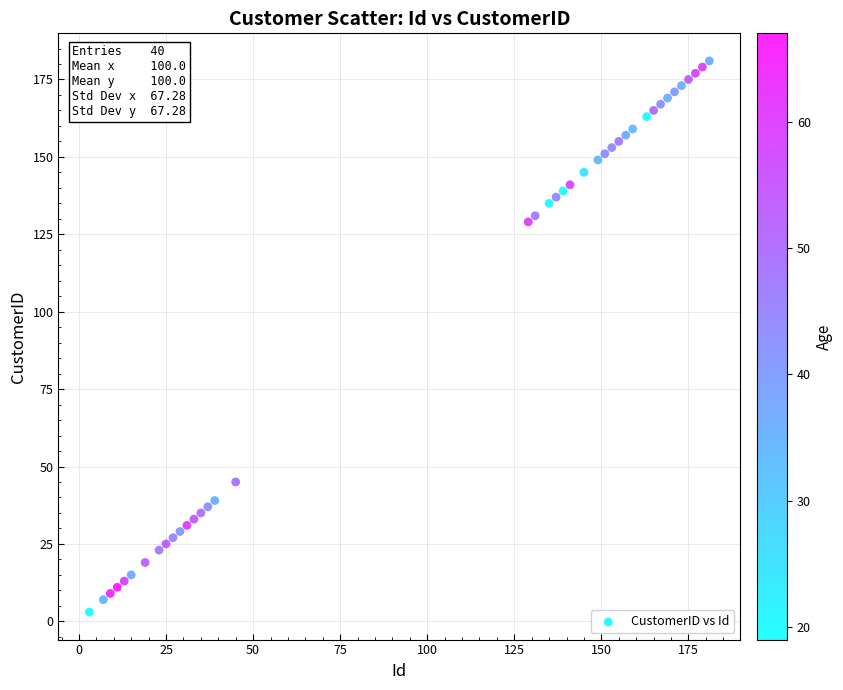

What Y value in the scatter plot is closest to 92?

129